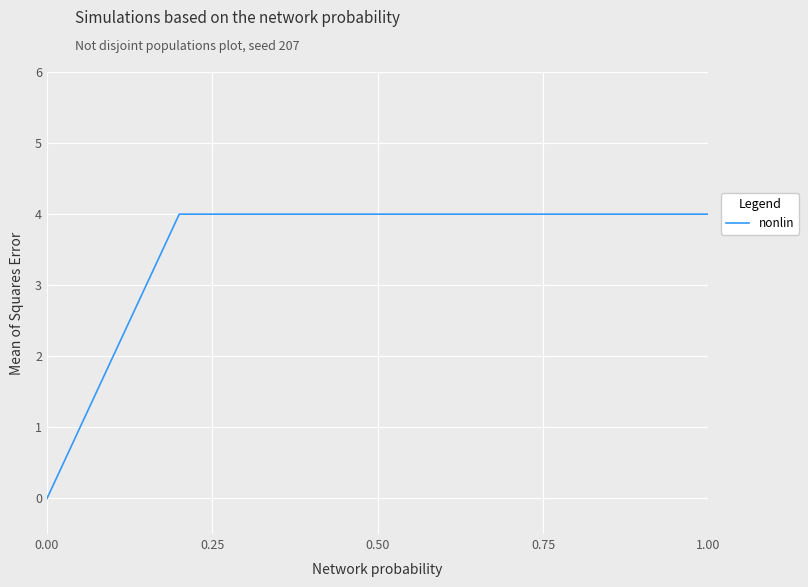

How many values are above zero?

5